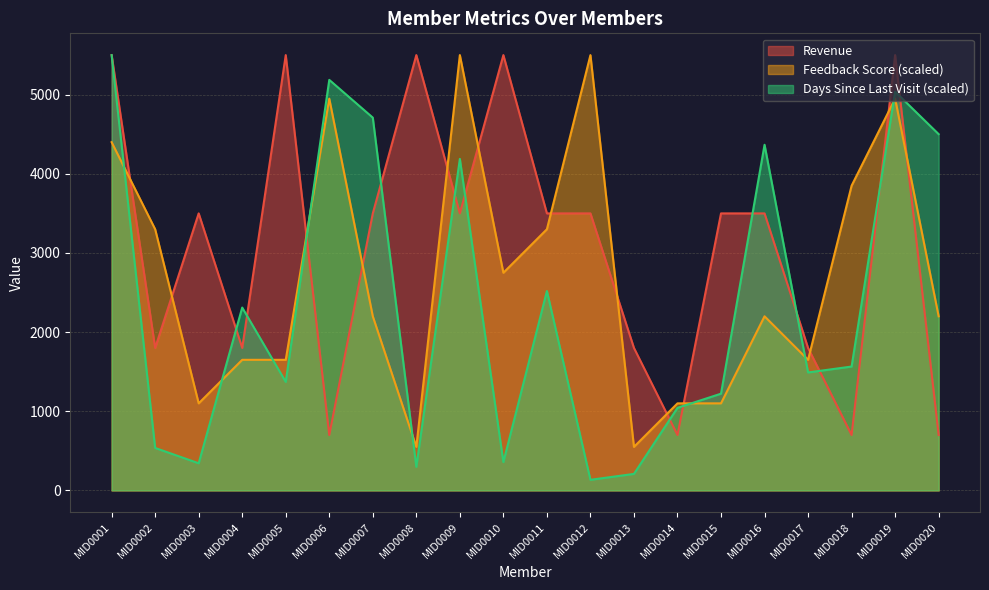

Is the value of Days Since Last Visit at MID0013 greater than the value of Revenue at MID0003?

No